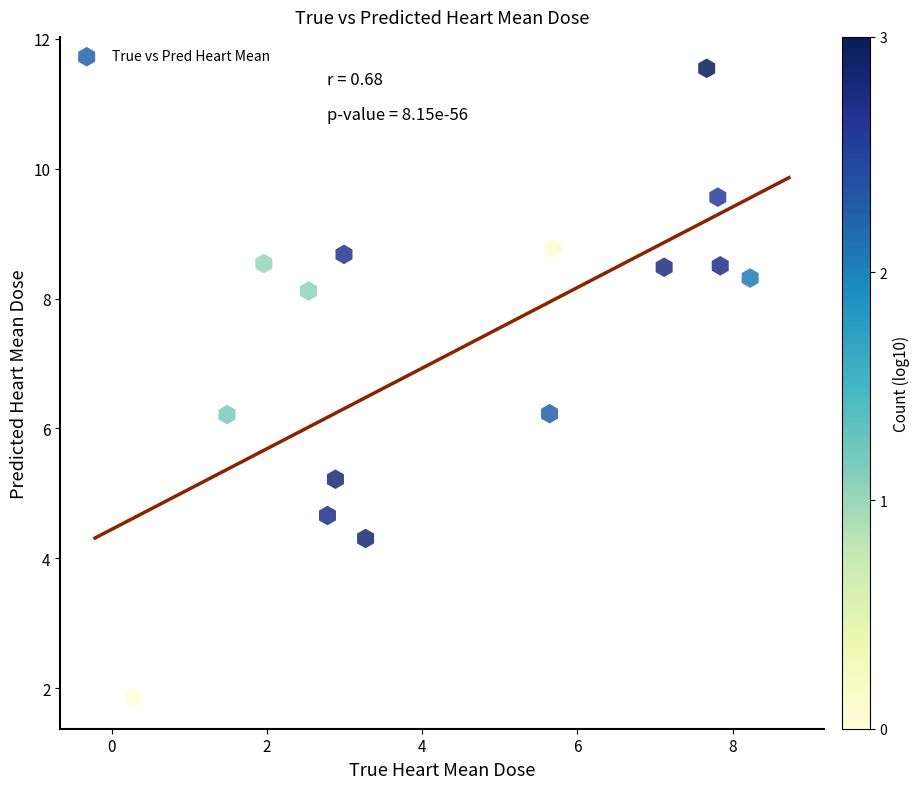

What is the range of X values (max minus min)?

7.9